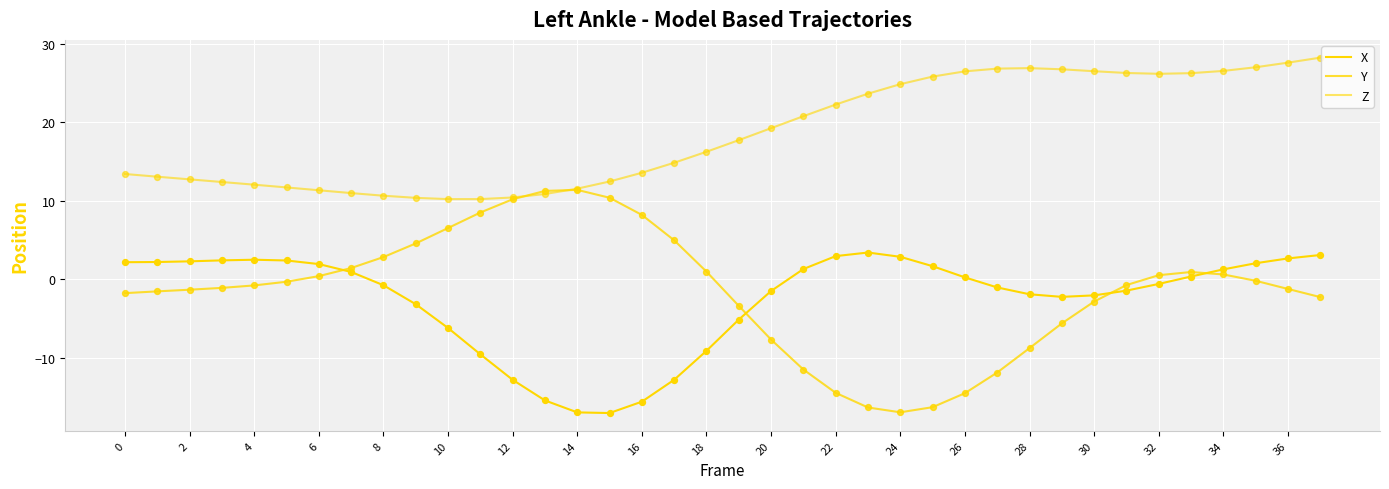

At how many categories does at least one series exceed 15?

20